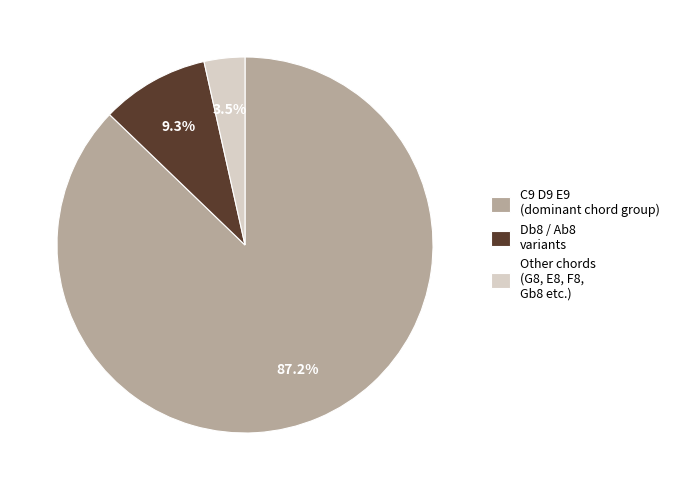

Between Db8 / Ab8 variants and Other chords (G8, E8, F8, Gb8 etc.), which is larger?

Db8 / Ab8 variants